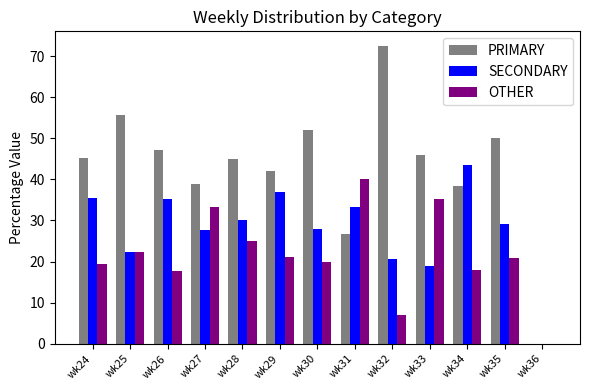

Which series has the largest total across all categories?

PRIMARY